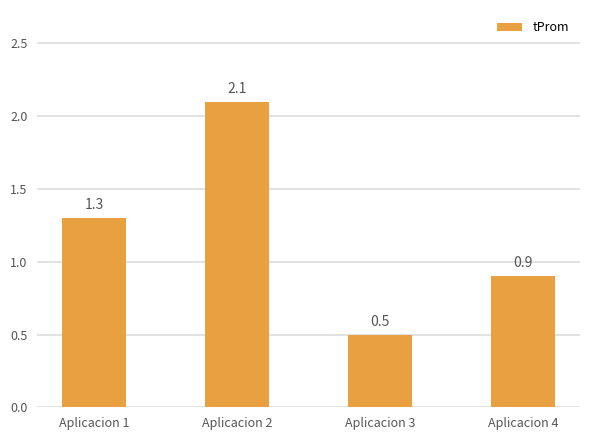

List the labels in order of value, largest first.

Aplicacion 2, Aplicacion 1, Aplicacion 4, Aplicacion 3